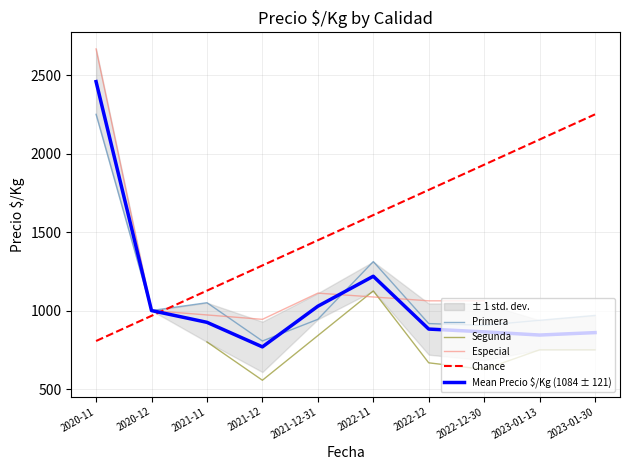

List the labels in order of Chance value, smallest first.

2020-11, 2020-12, 2021-11, 2021-12, 2021-12-31, 2022-11, 2022-12, 2022-12-30, 2023-01-13, 2023-01-30